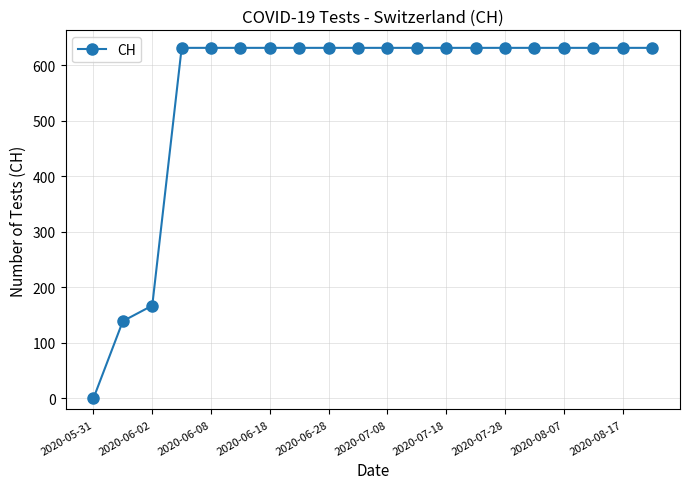

What is the maximum value shown in the chart?

631